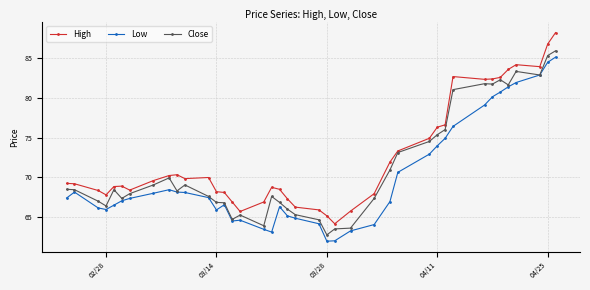

Count the number of categories in the chart.

40